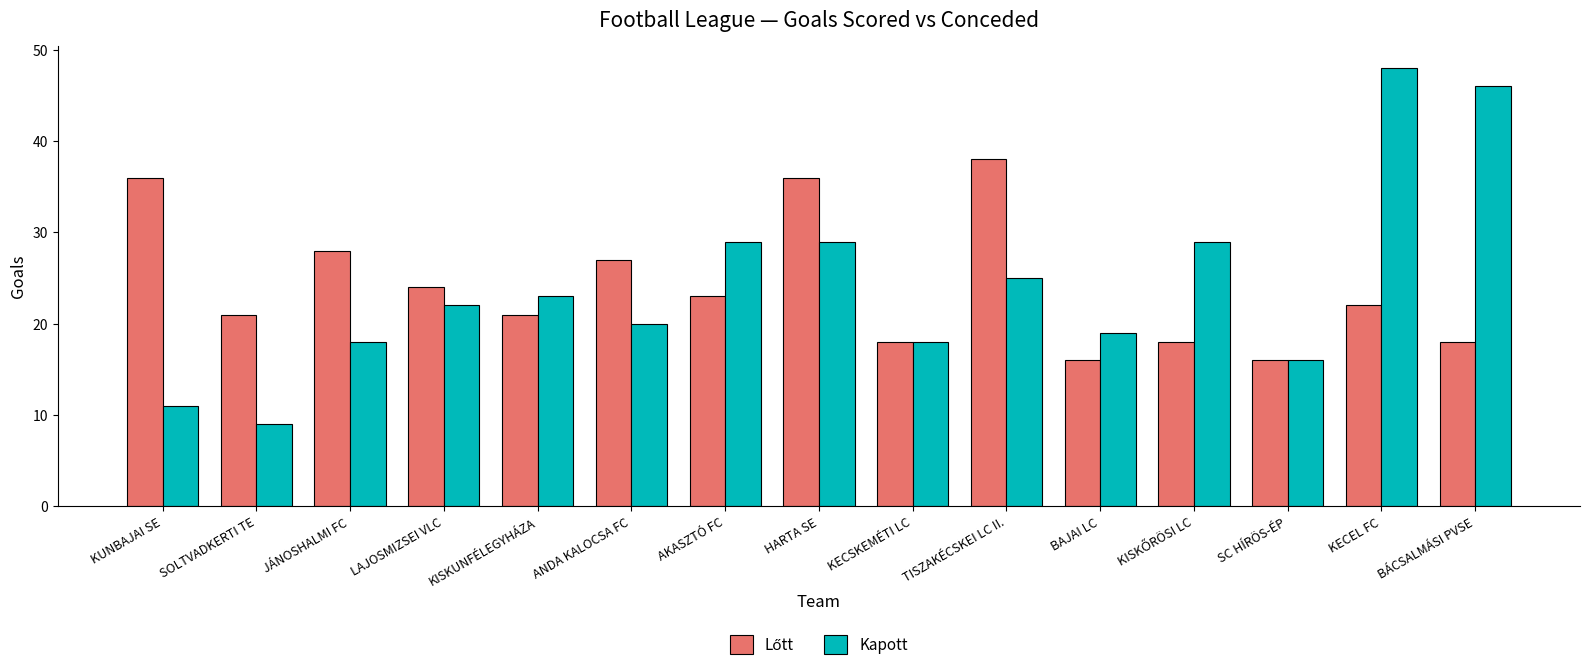

What is the sum of the Kapott values at HARTA SE and JÁNOSHALMI FC?

47